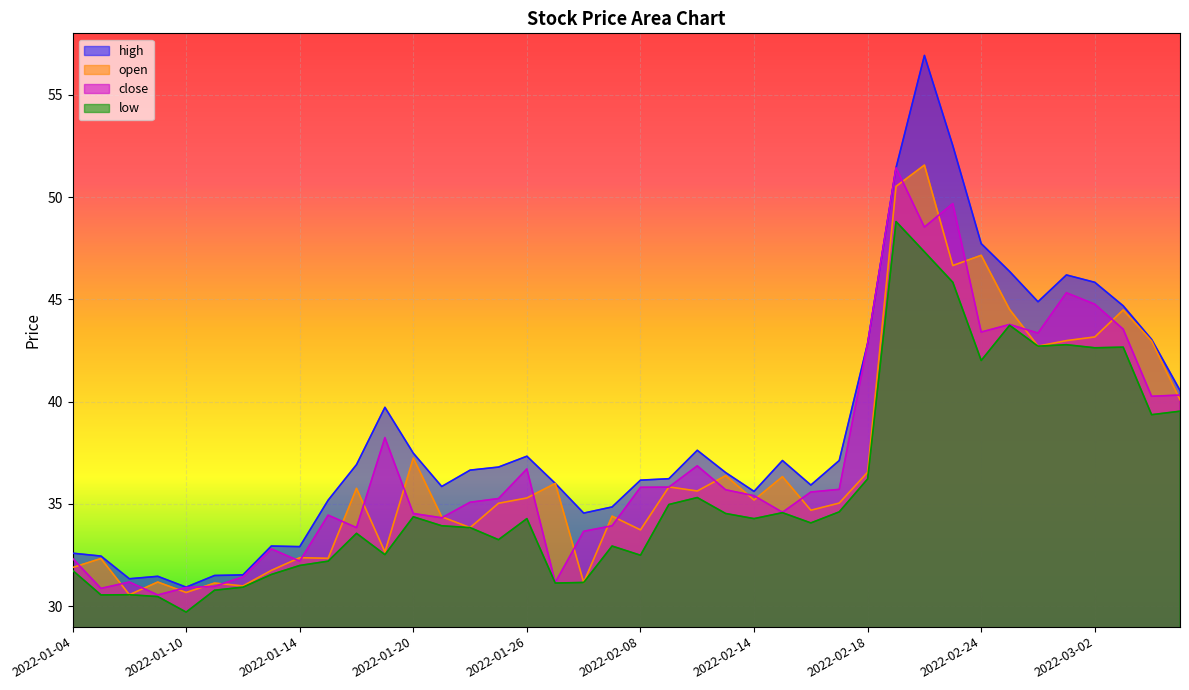

At which category does high reach its first local peak?

2022-01-07